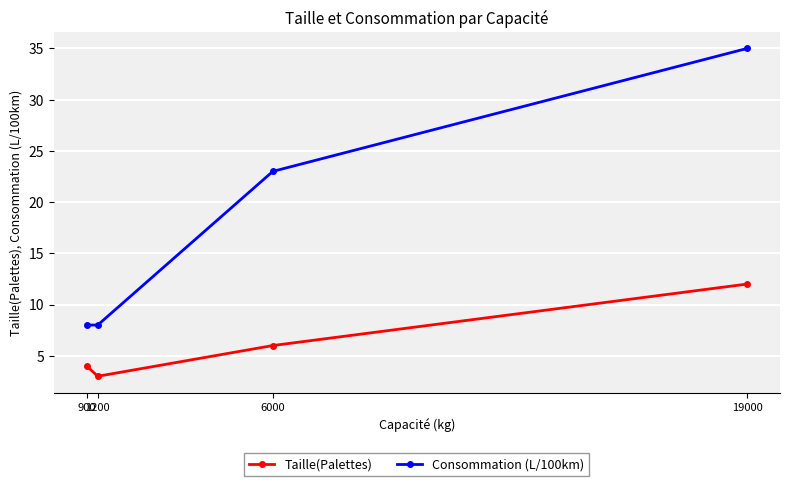

Rank the series at 6000 from highest to lowest value.

Consommation (L/100km), Taille(Palettes)